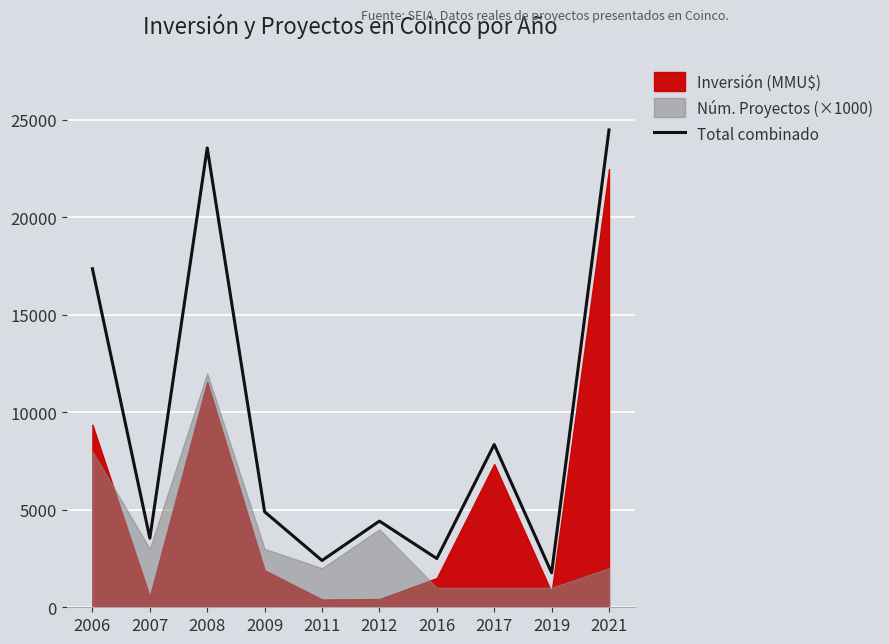

Which has a higher value, 2021 or 2007?

2021